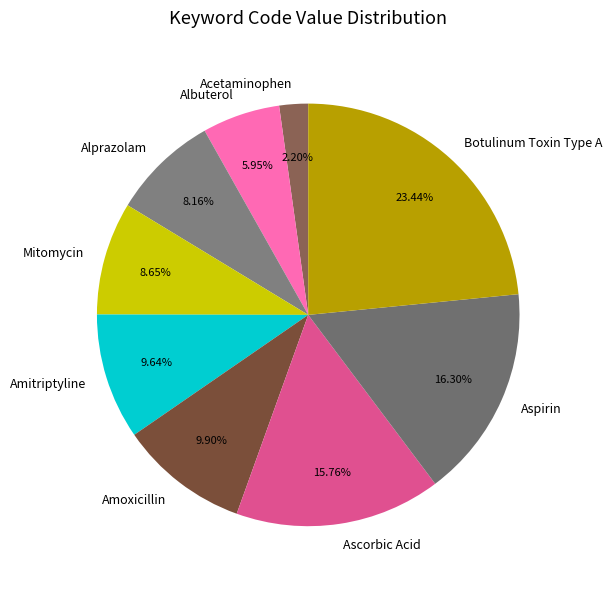

To the nearest percent, what is the combined percentage of Alprazolam and Botulinum Toxin Type A?

32%